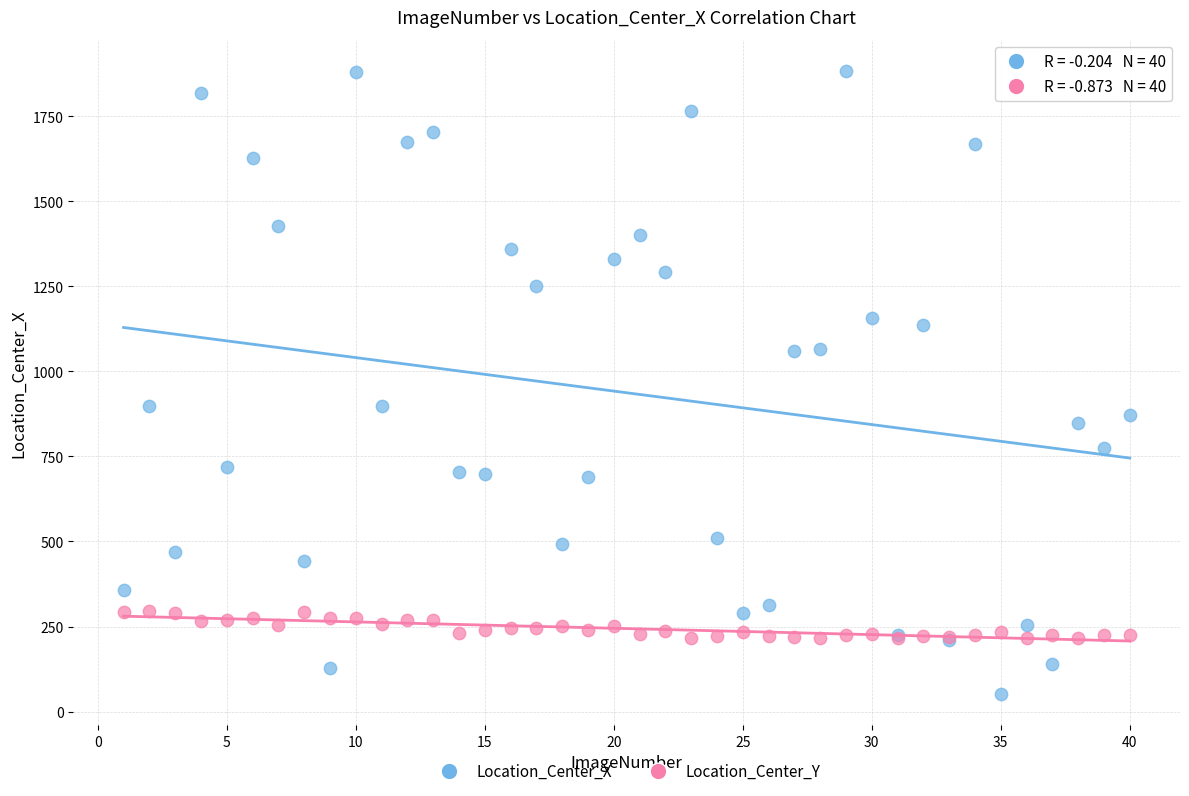

What are all the series names shown in the legend?

Location_Center_X, Location_Center_Y